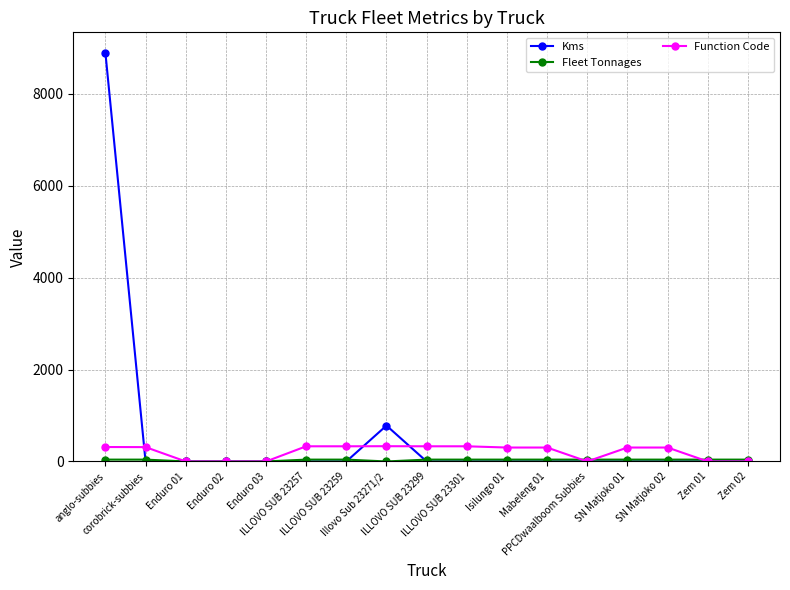

Which series has the widest spread of values?

Kms